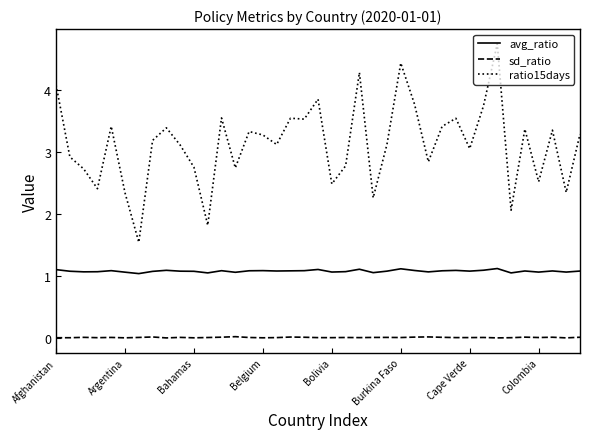

What is the highest value of the avg_ratio series?

1.1